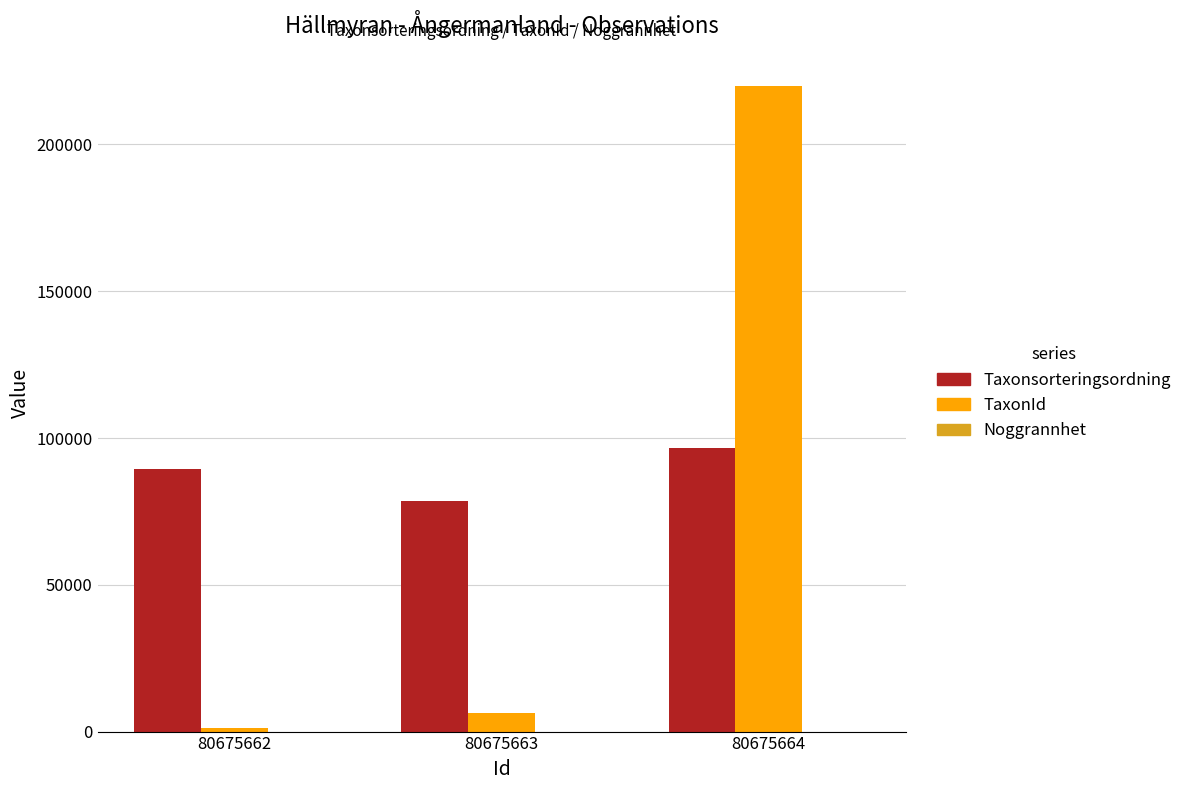

Where is TaxonId nearest to the value 110494?

80675663